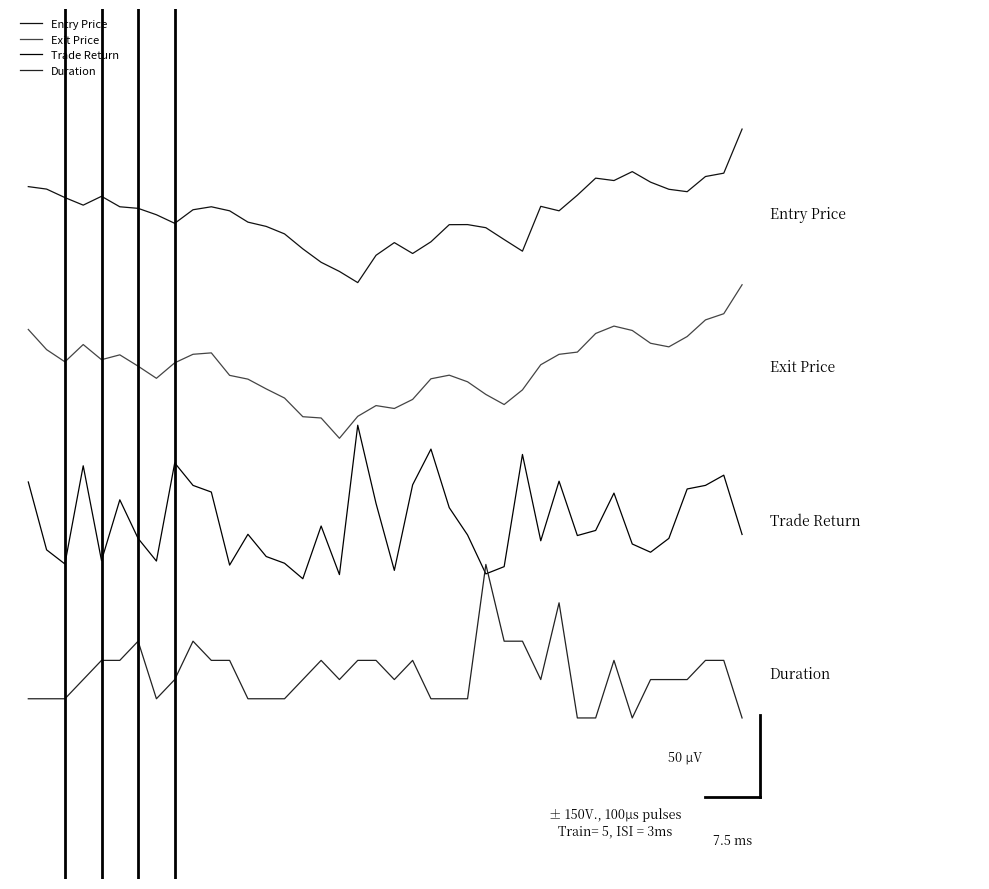

Is this an area chart (filled region under the line)?

No